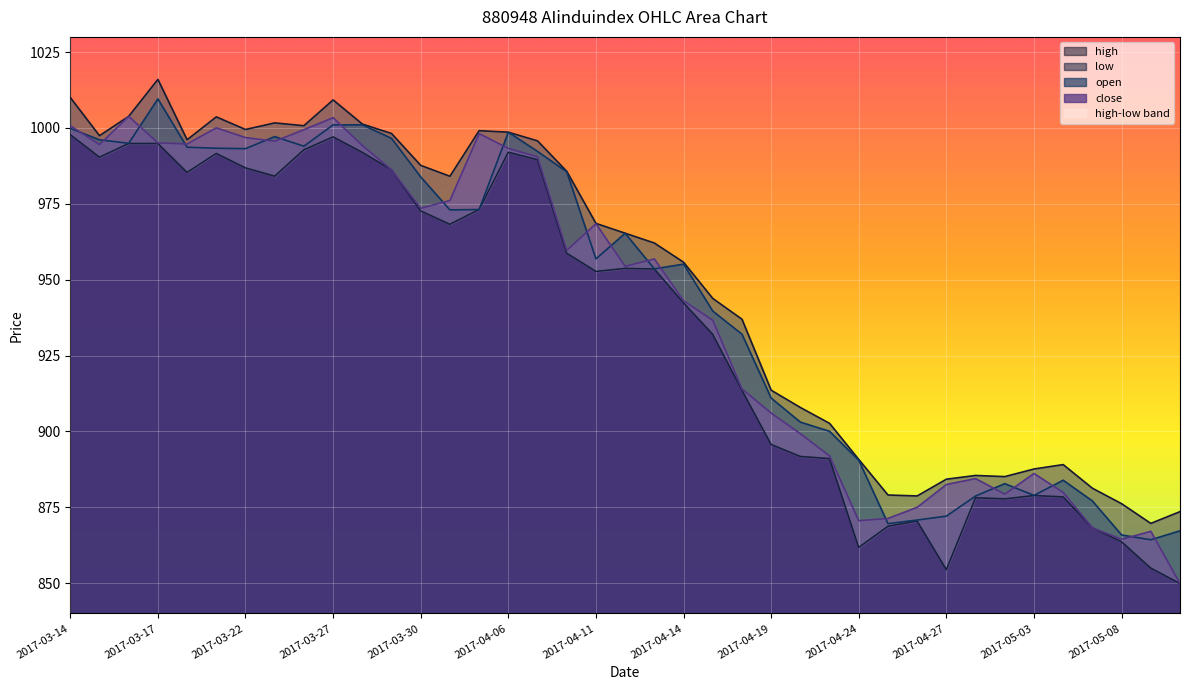

Rank the series by their average value, from lowest to highest.

low, close, open, high